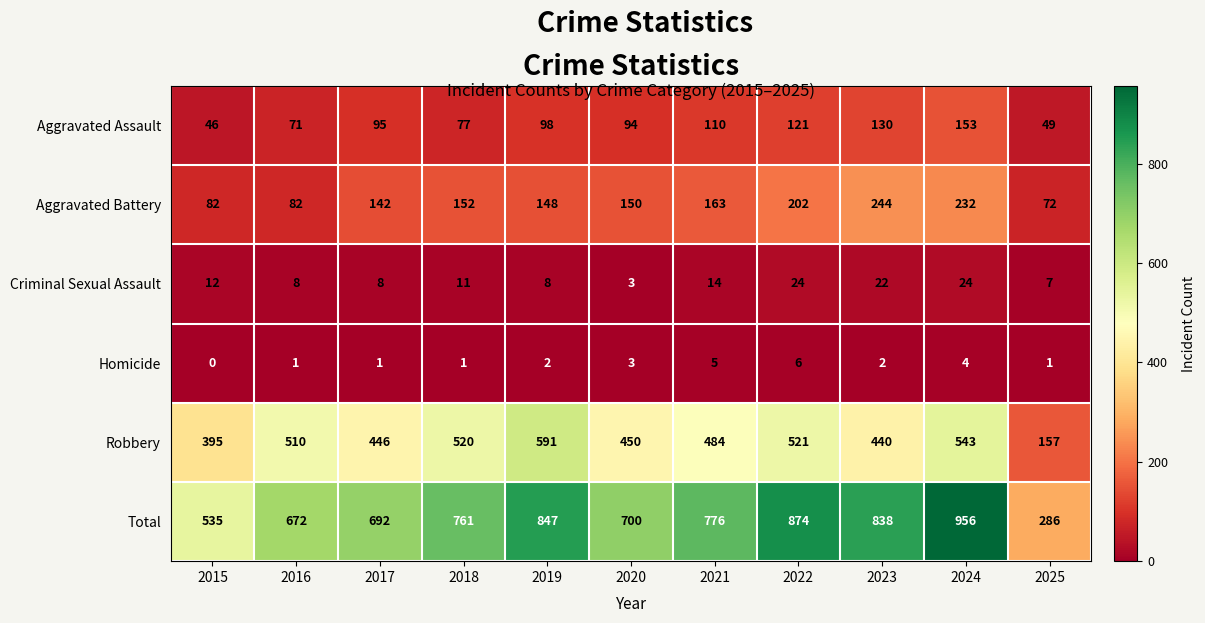

The Criminal Sexual Assault series shows 22 at 2021. True or false?

False